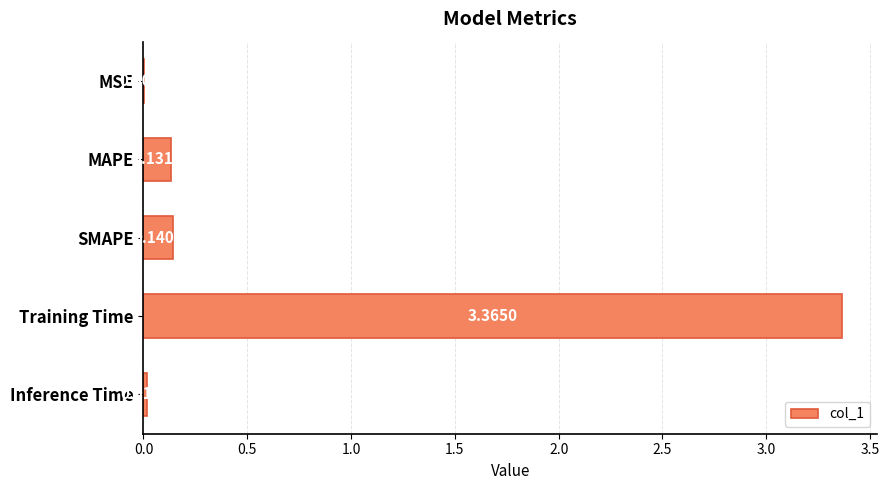

What is the sum of the values at SMAPE and MAPE?

0.3